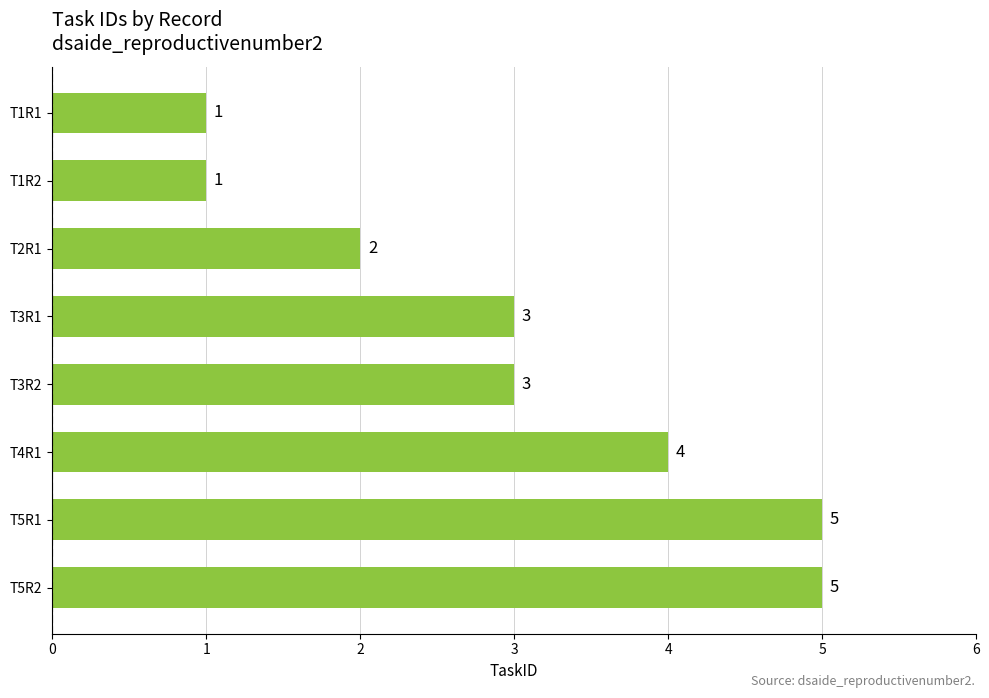

How many values are below 3?

3